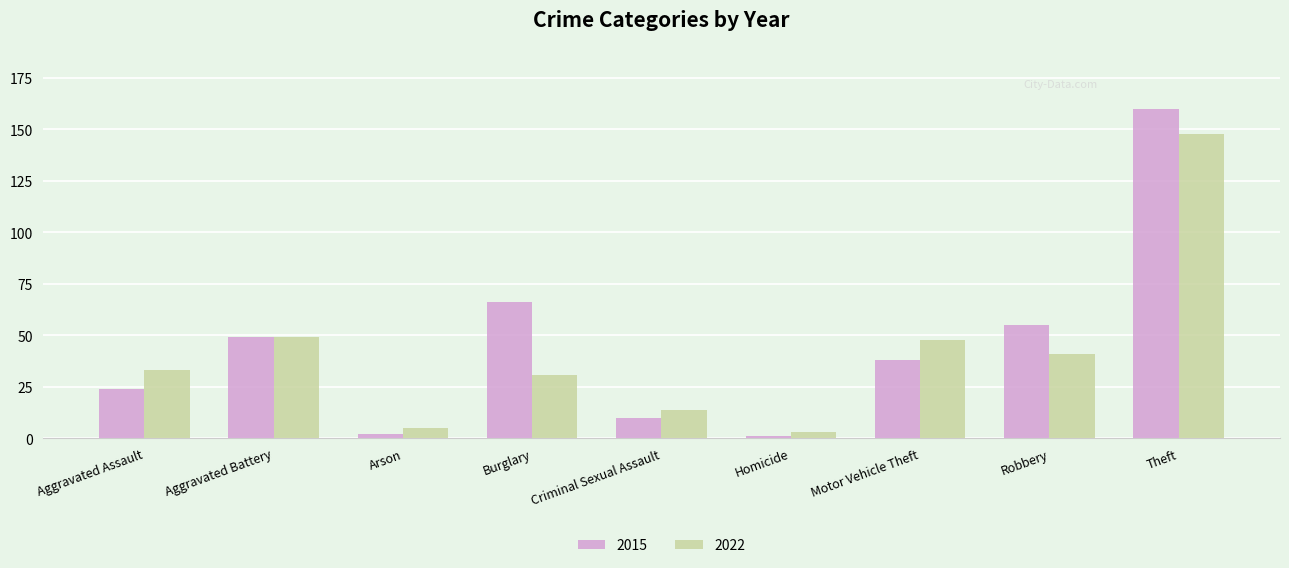

What is the label of the 8th bar from the left?

Robbery